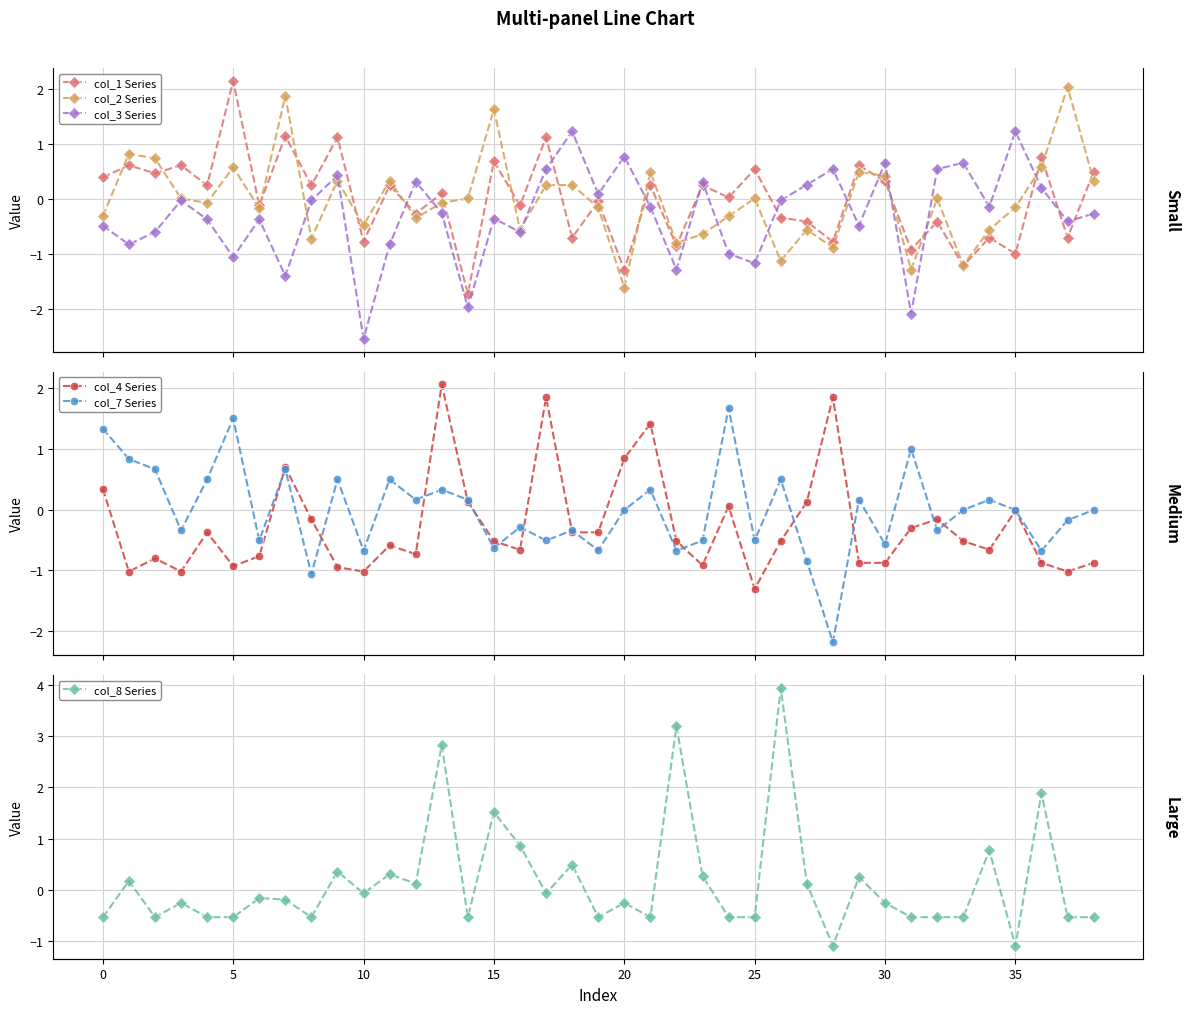

Which series has the largest total across all categories?

col_8 Series